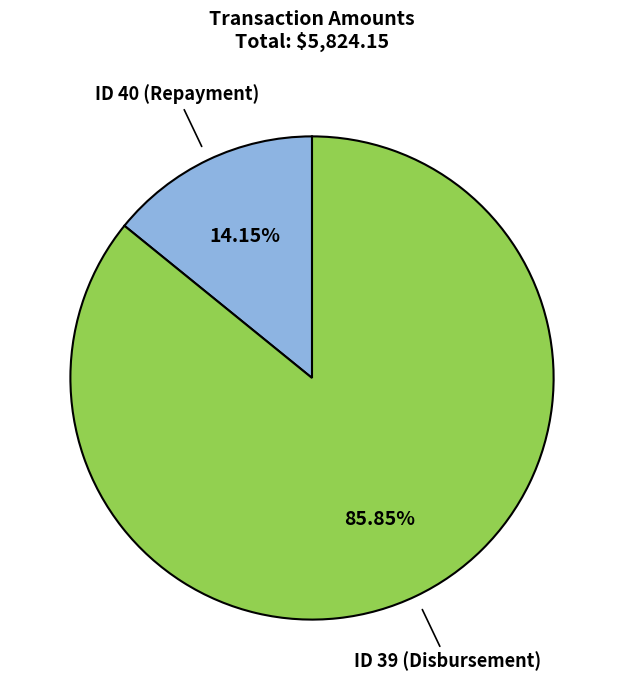

To the nearest percent, what percentage of the pie is ID 39 (Disbursement)?

86%